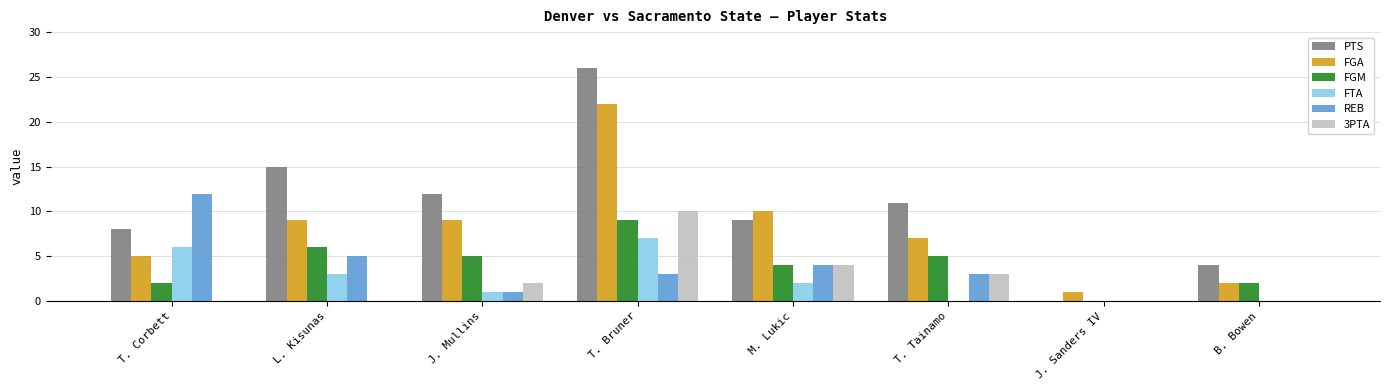

Are the bars horizontal?

No